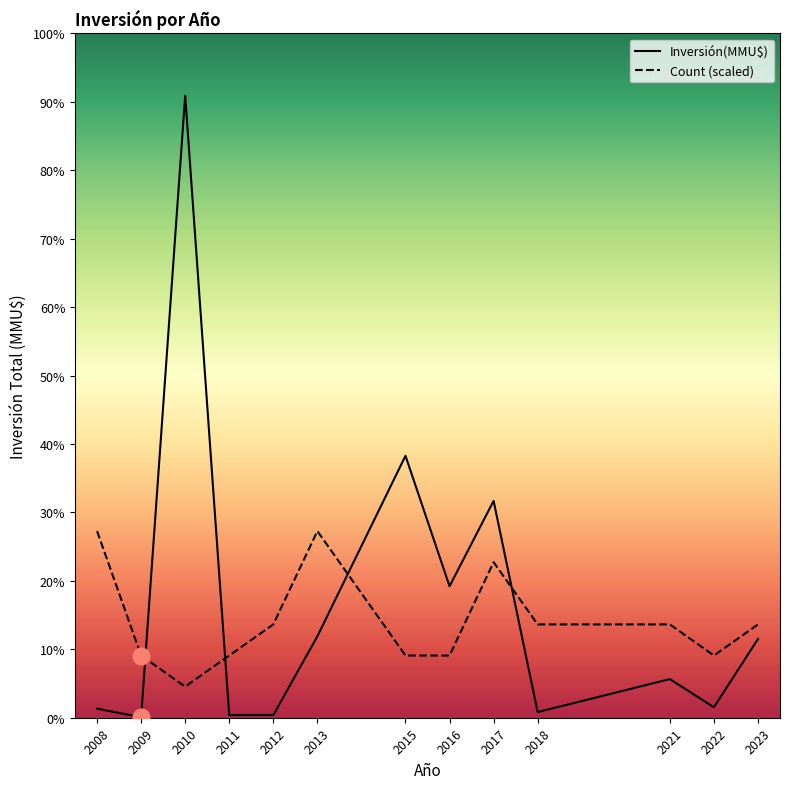

How many interior local valleys does the Inversión(MMU$) series have?

4